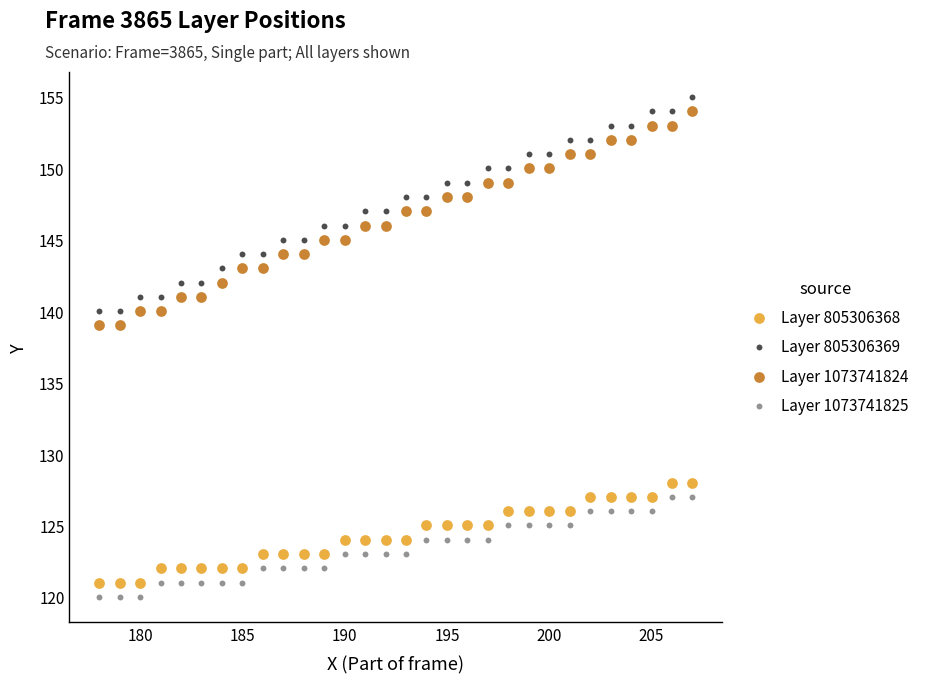

What is the X range (max minus min) for the scatter plot?

29